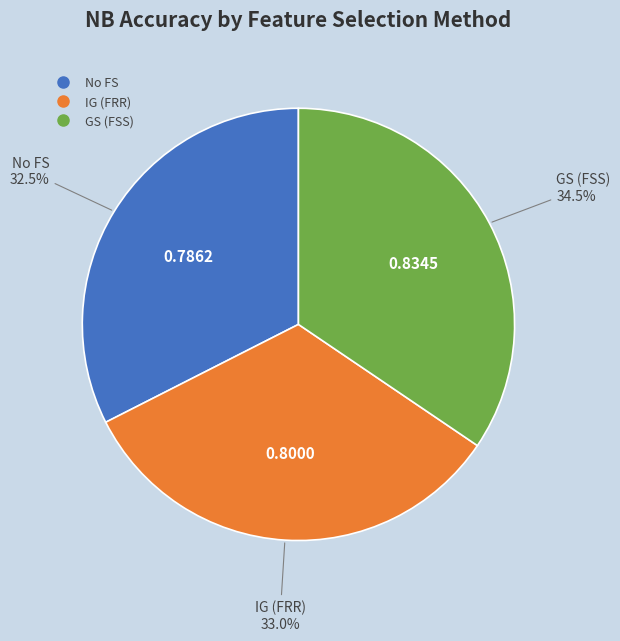

How many slices are in this pie chart?

3